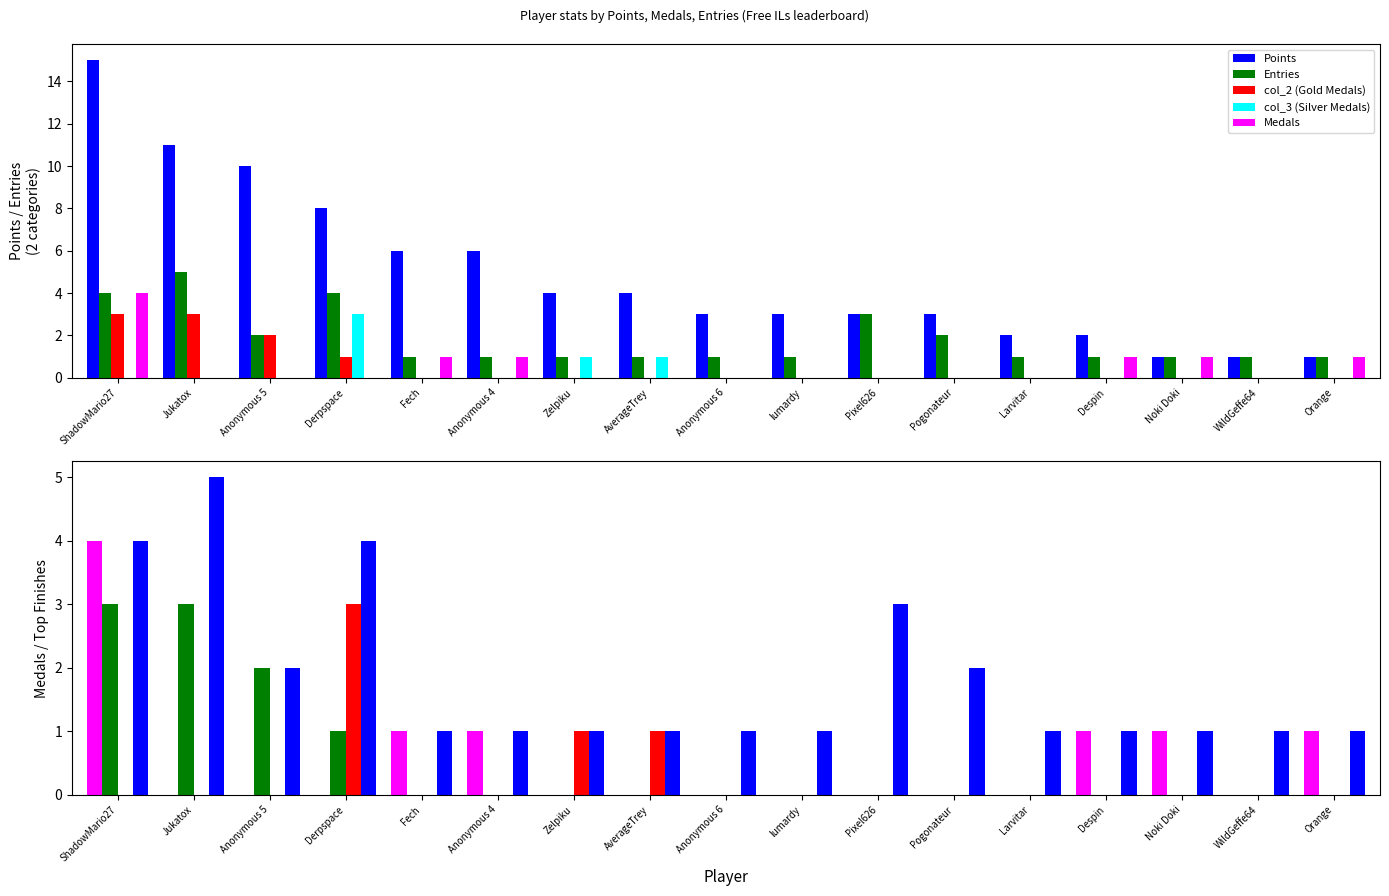

How many values in the Points series exceed 3?

8